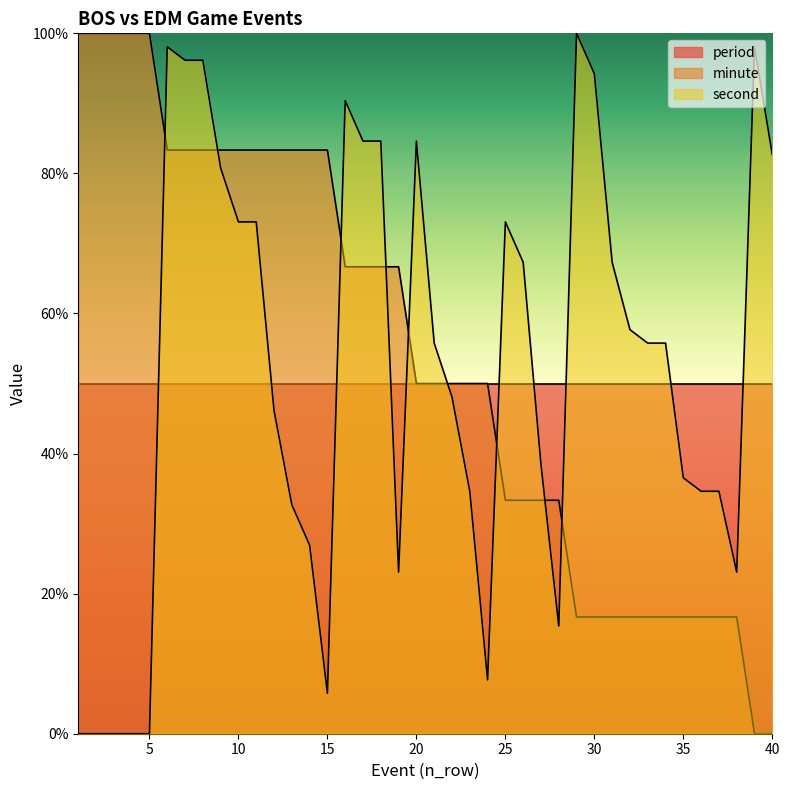

What is the difference between the maximum and second lowest values in the minute series?

100.0